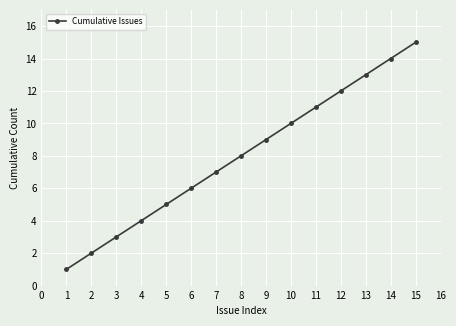

The value at 12 is 6. True or false?

False